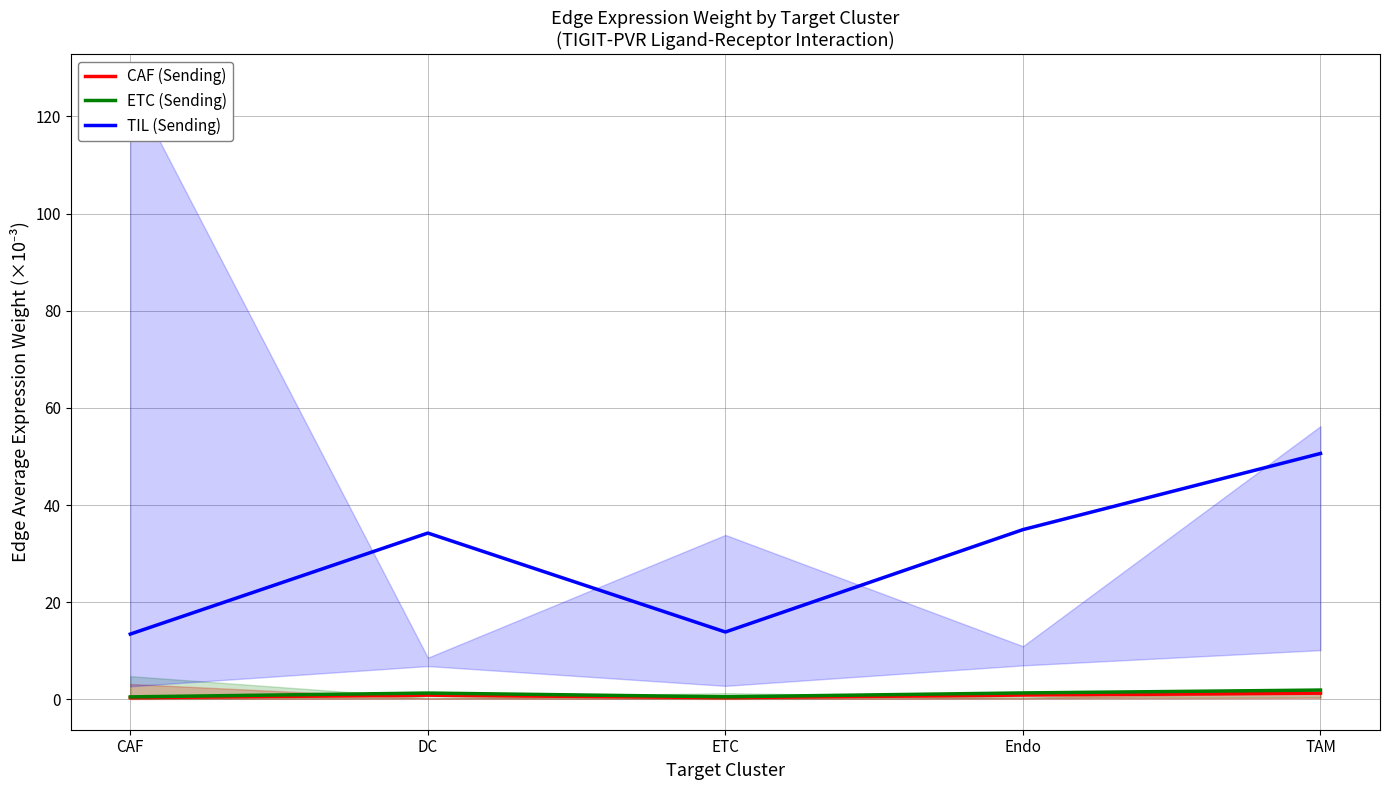

How many values in the TIL (Sending) series are below 34?

2